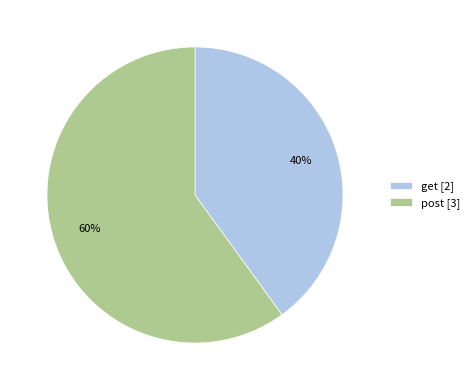

Is the sum of post [3] and get [2] greater than half?

Yes